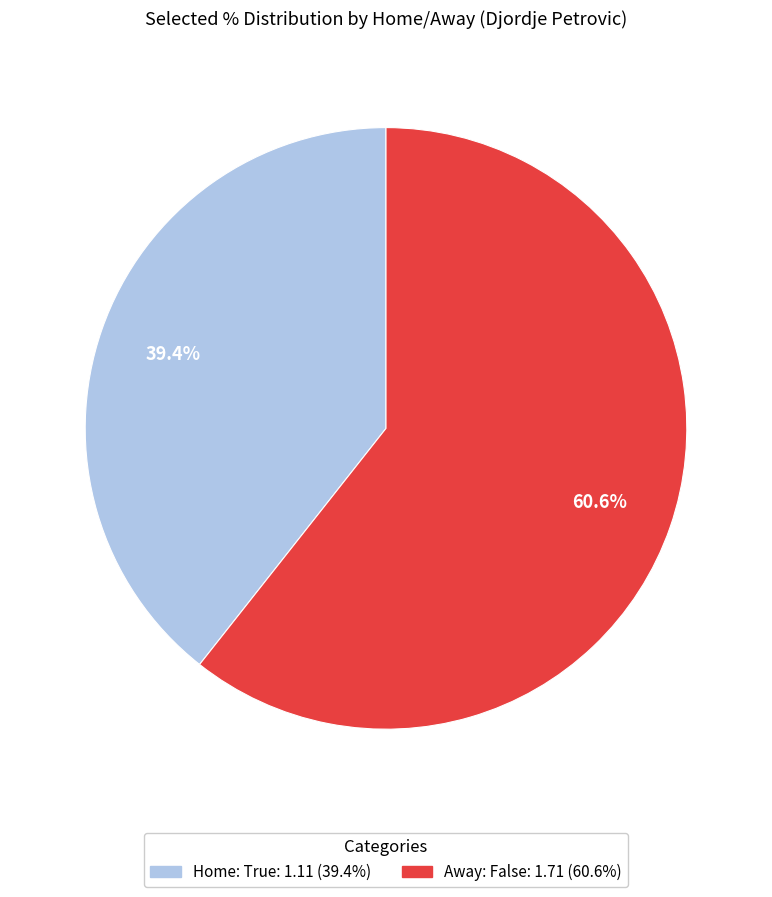

Does any single category account for the majority?

Yes